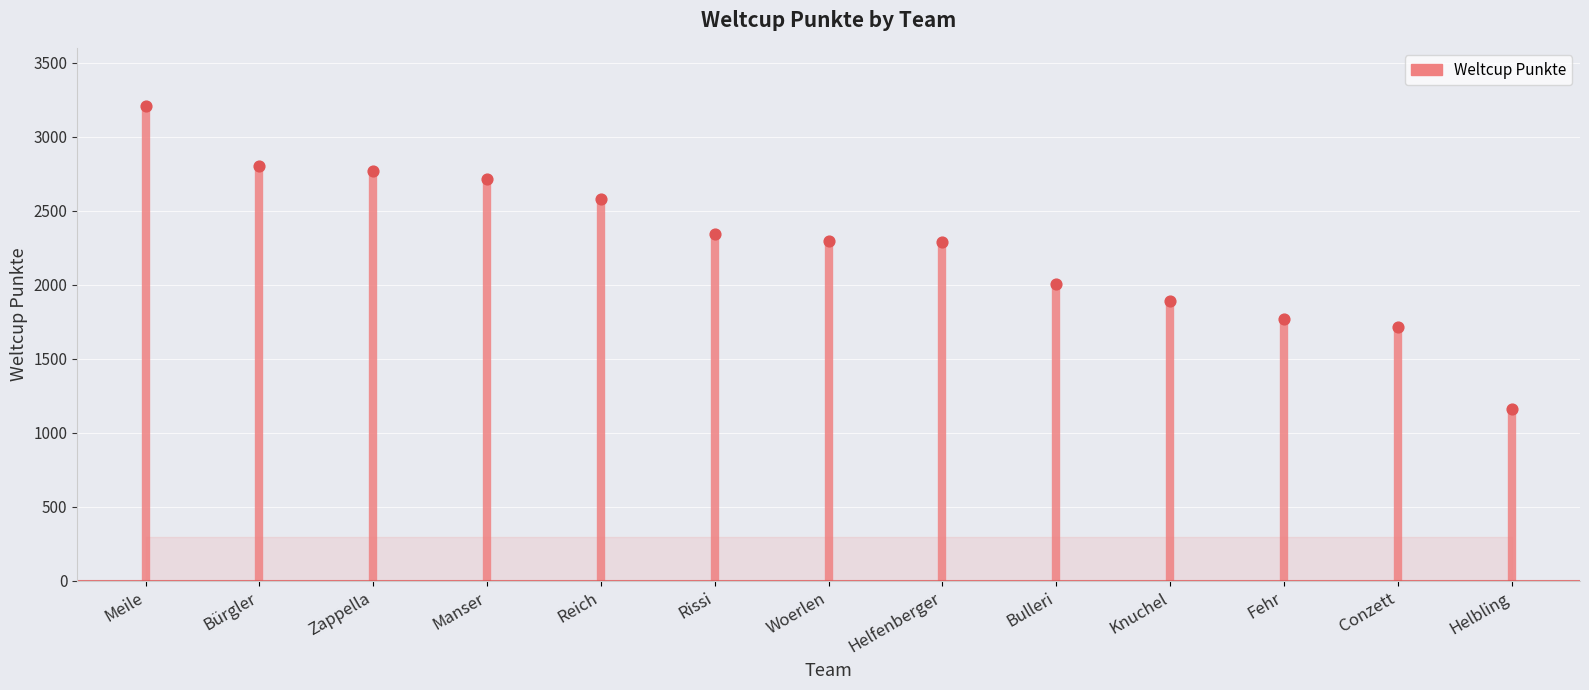

Between Zappella and Helfenberger, which is larger?

Zappella